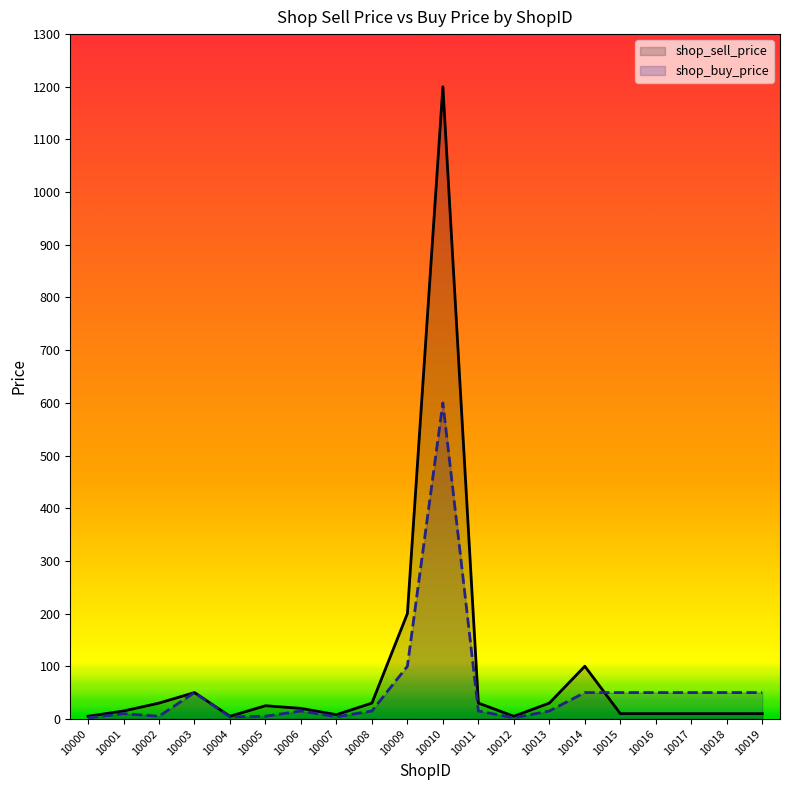

What is the spread (max minus min) of values at 10002?

25